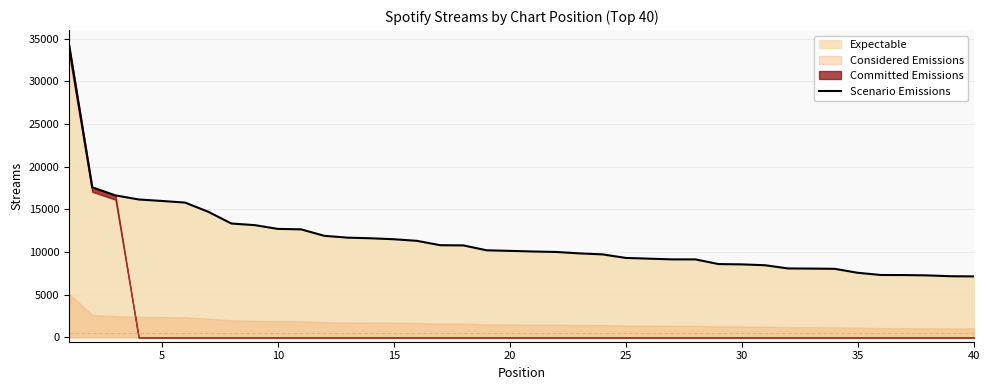

What is the average value?

11328